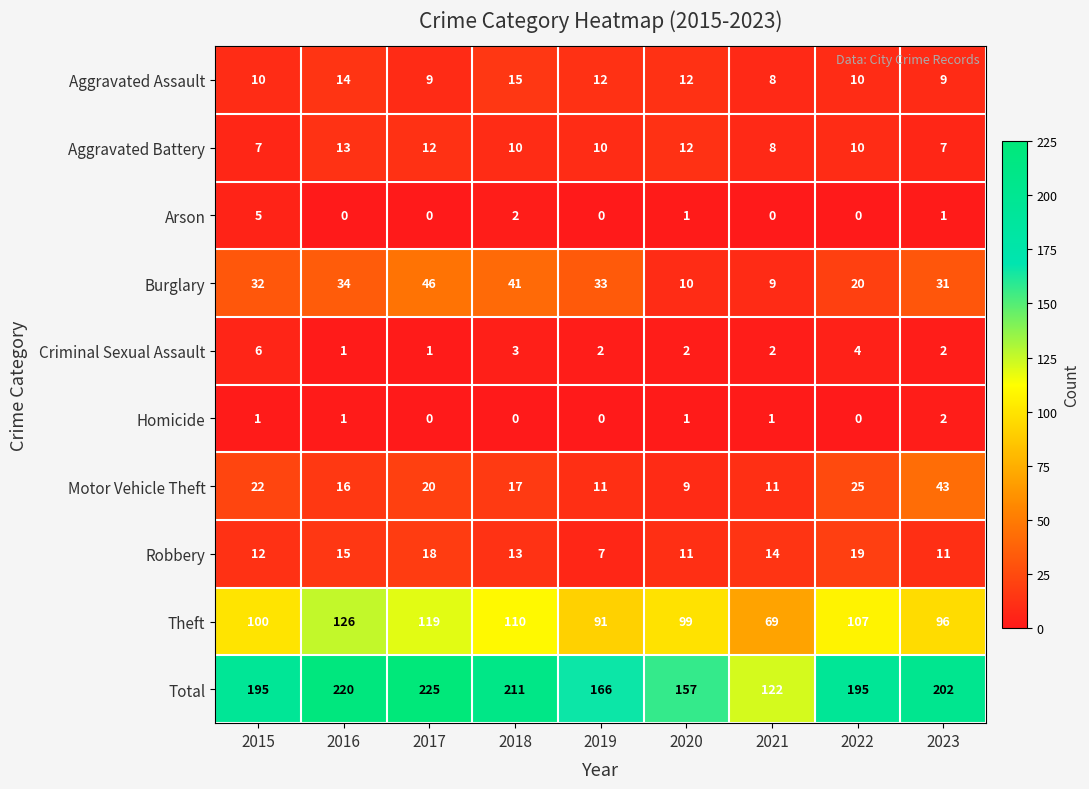

Where does the Motor Vehicle Theft series first go above 17?

2015